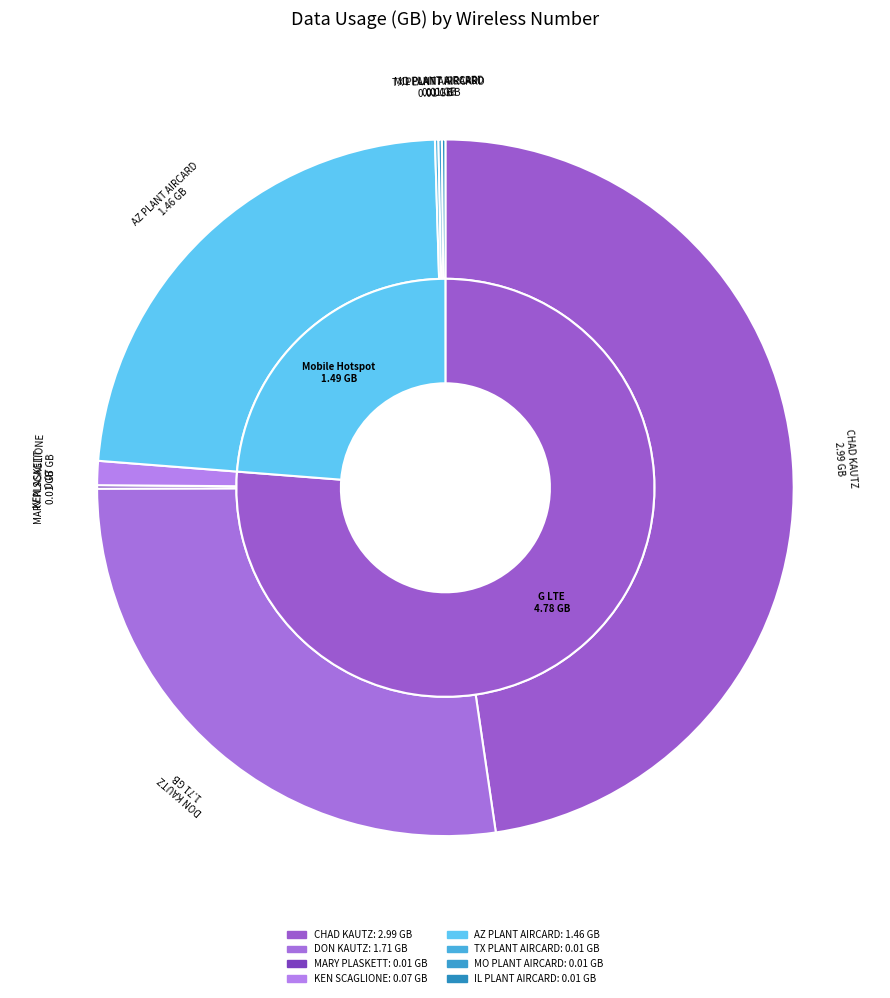

True or false: 480-306-0382 accounts for 11% of the total.

False